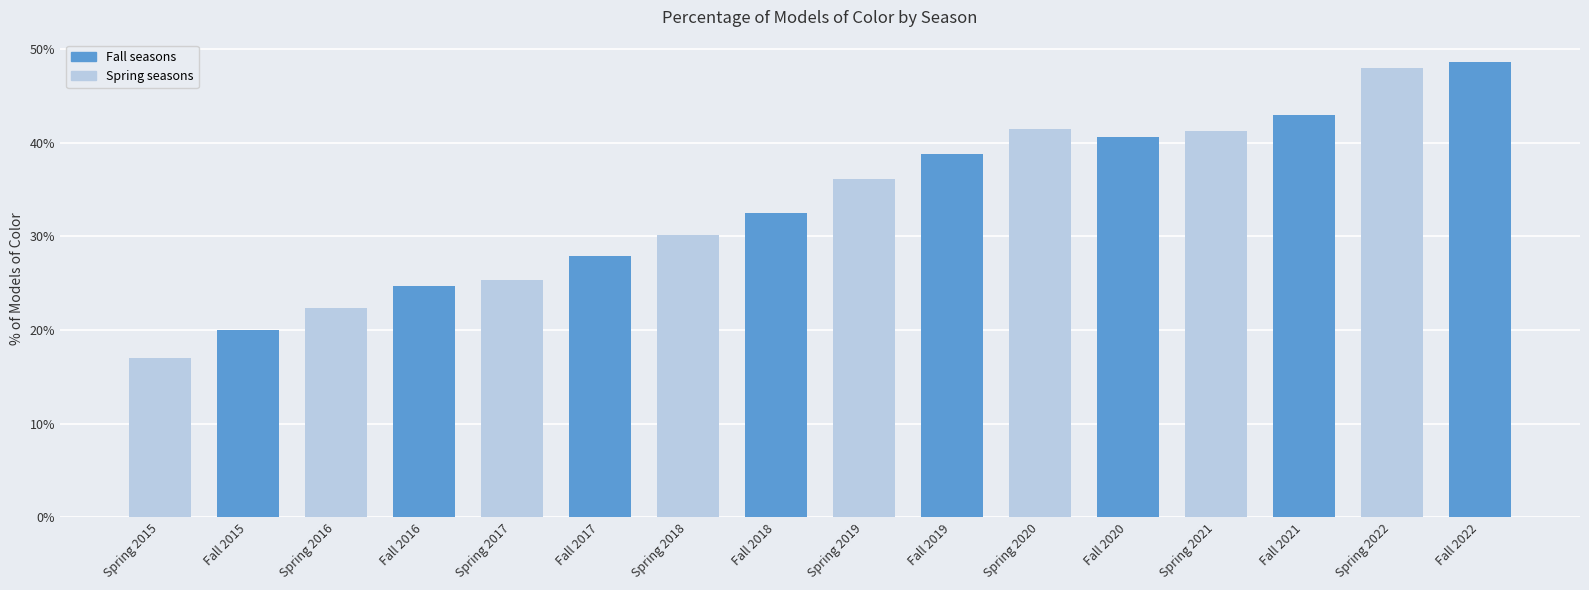

Approximately how many times larger is the value at Spring 2021 compared to Spring 2015?

2.4